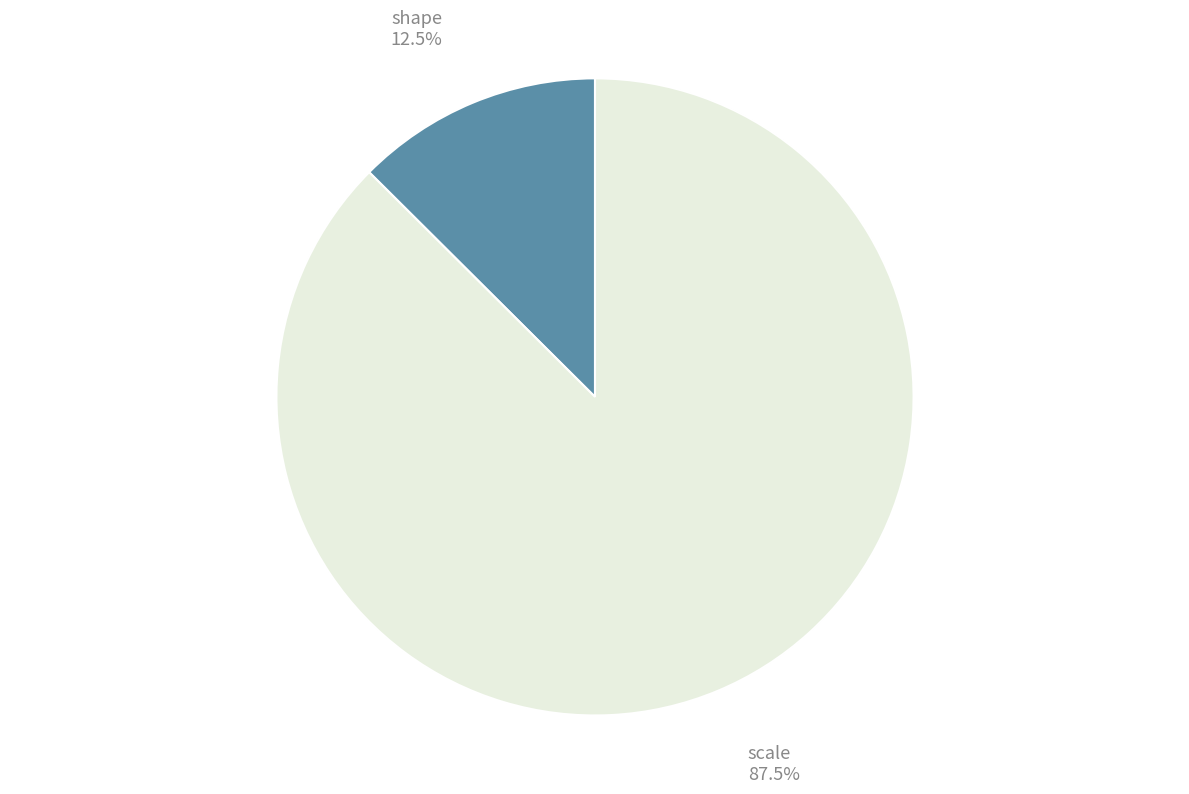

What portion of the pie excludes scale?

12.5%